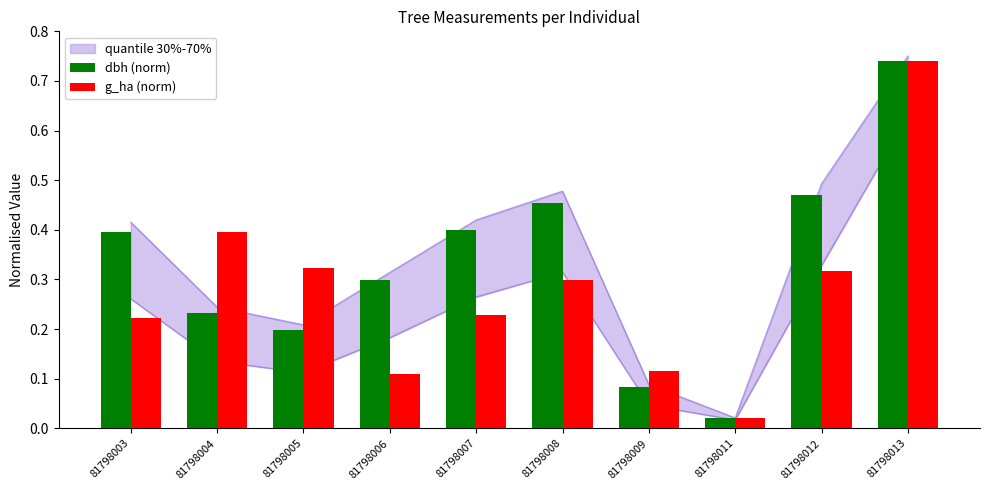

At which label is g_ha (norm) closest to 0?

81798011